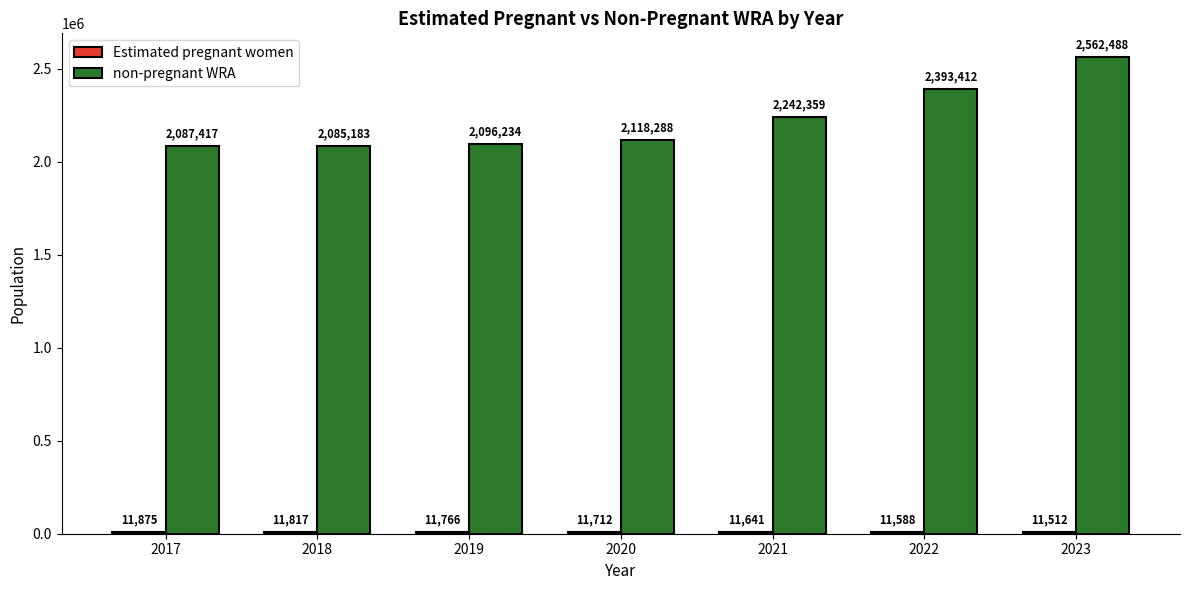

At which label does non-pregnant WRA first exceed 2118288?

2020